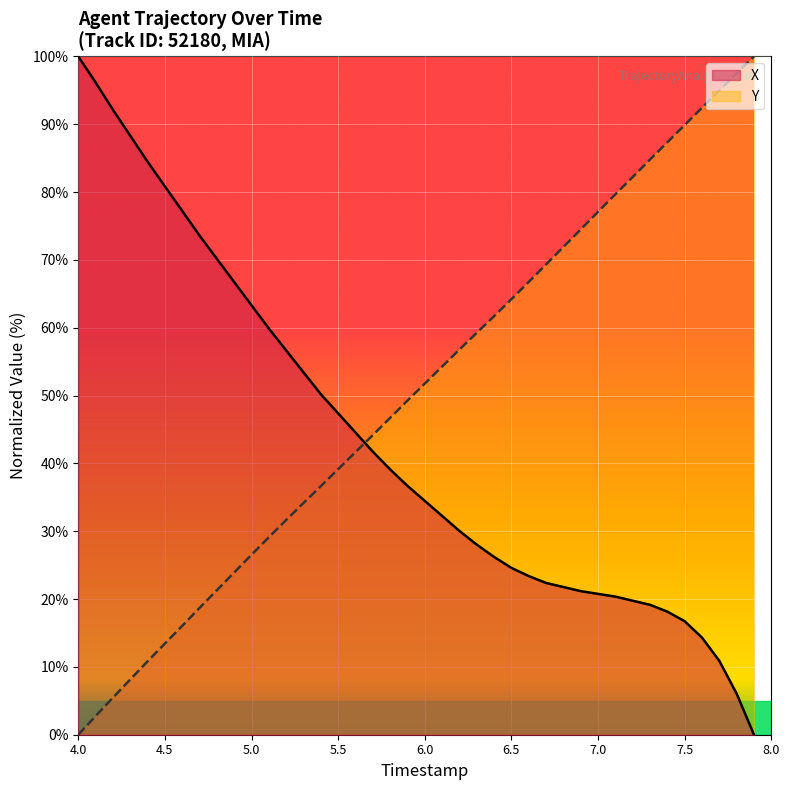

True or false: Y and X cross at least once.

True